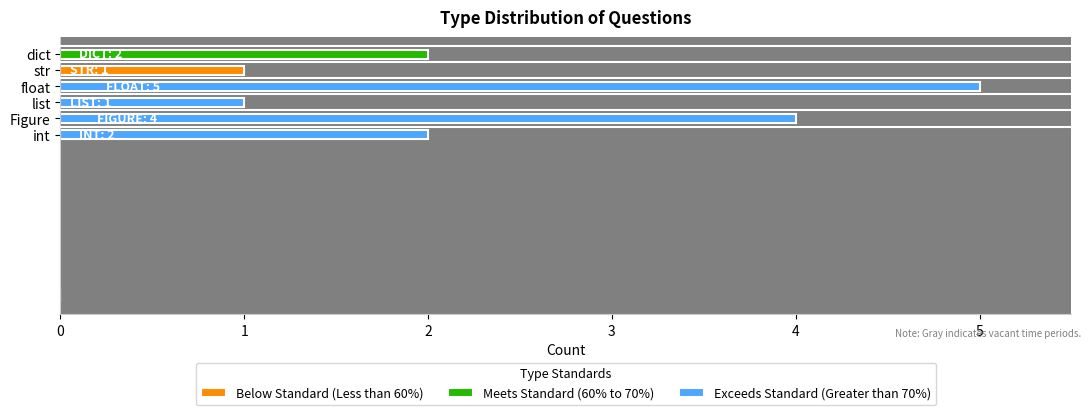

What value does the data have at Figure?

4